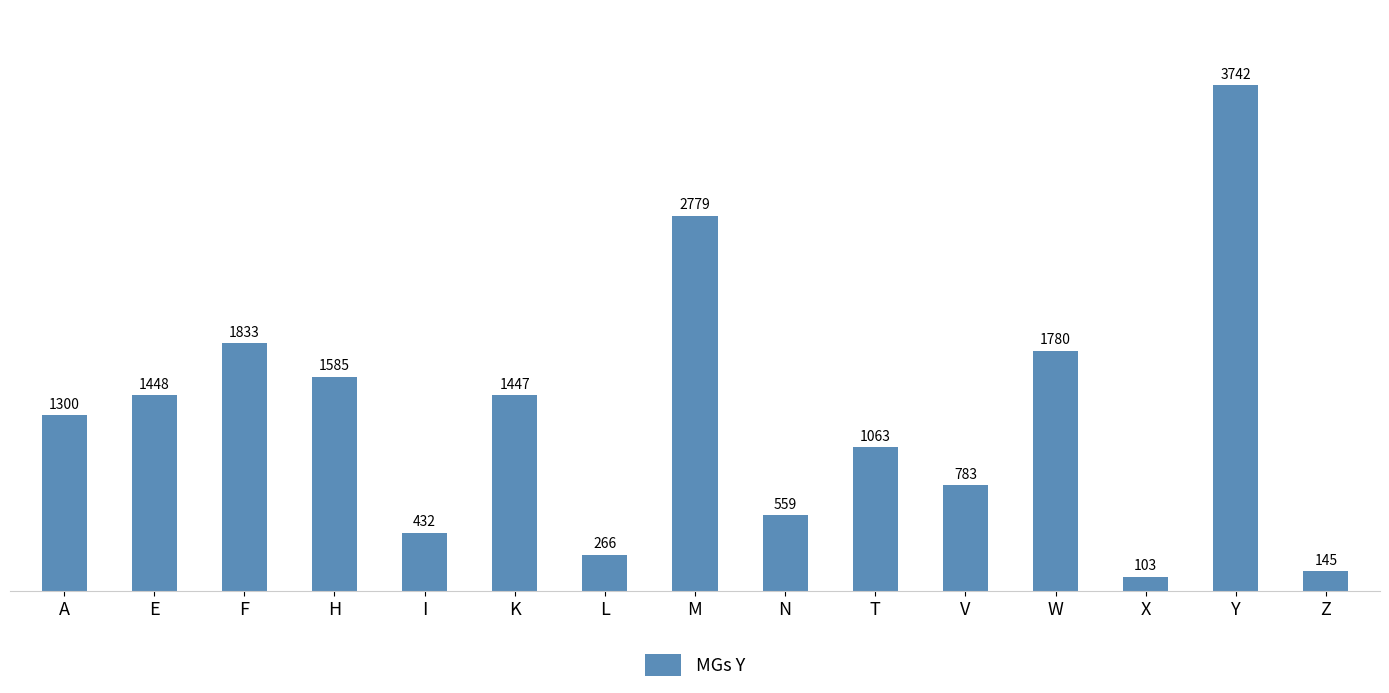

Which has a higher value, L or H?

H